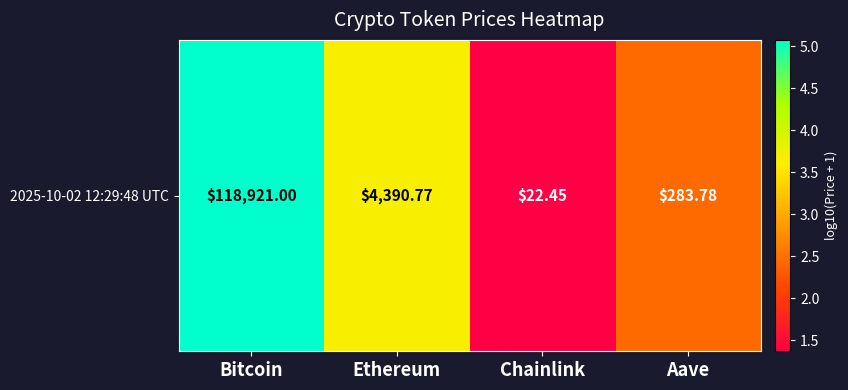

Rank the categories by value from lowest to highest.

Chainlink, Aave, Ethereum, Bitcoin